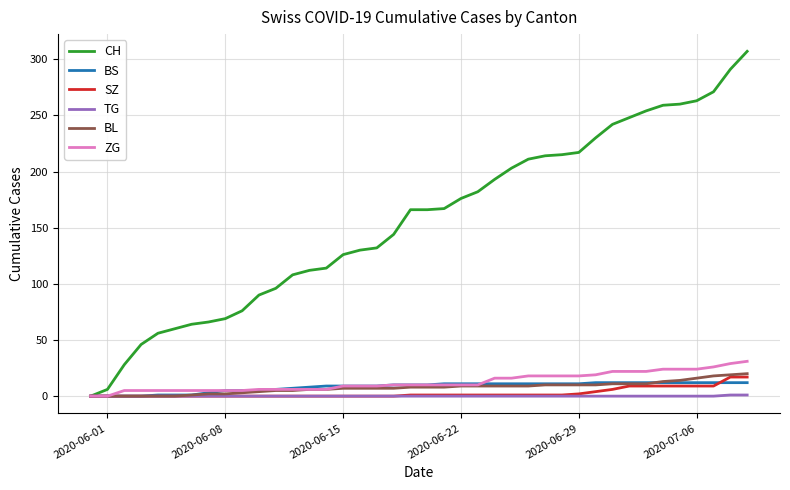

What is the maximum value shown in the chart?

307